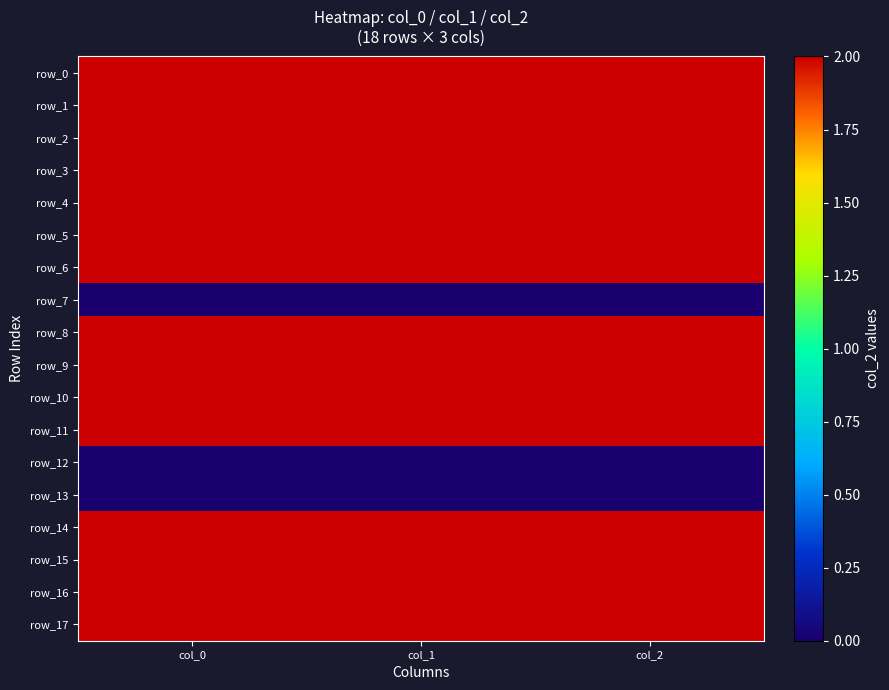

Which series has the largest range (max minus min)?

row_10